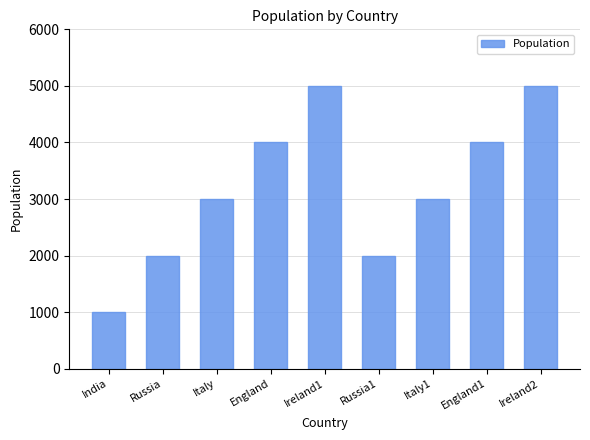

Are the bars grouped side by side (vs. stacked)?

No